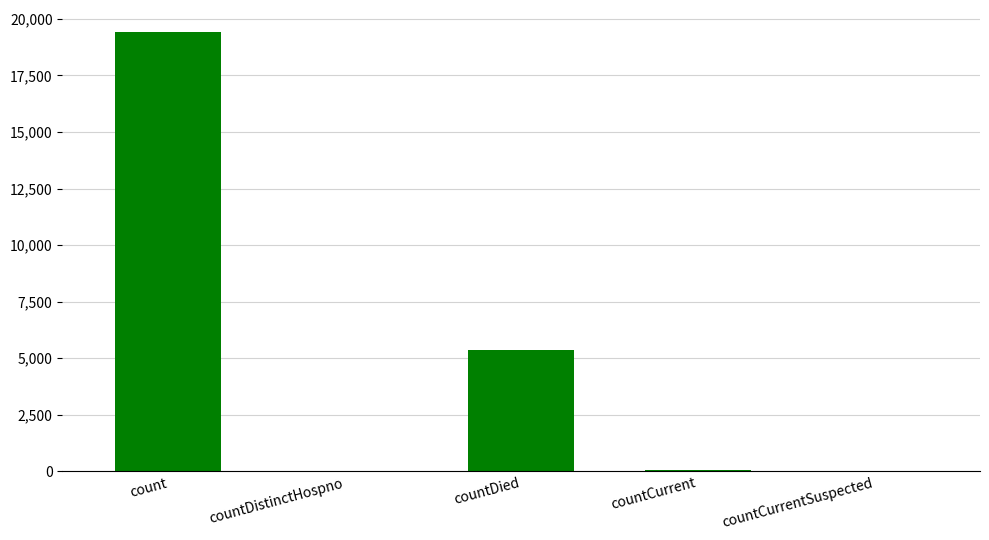

How many distinct data groups are displayed?

1